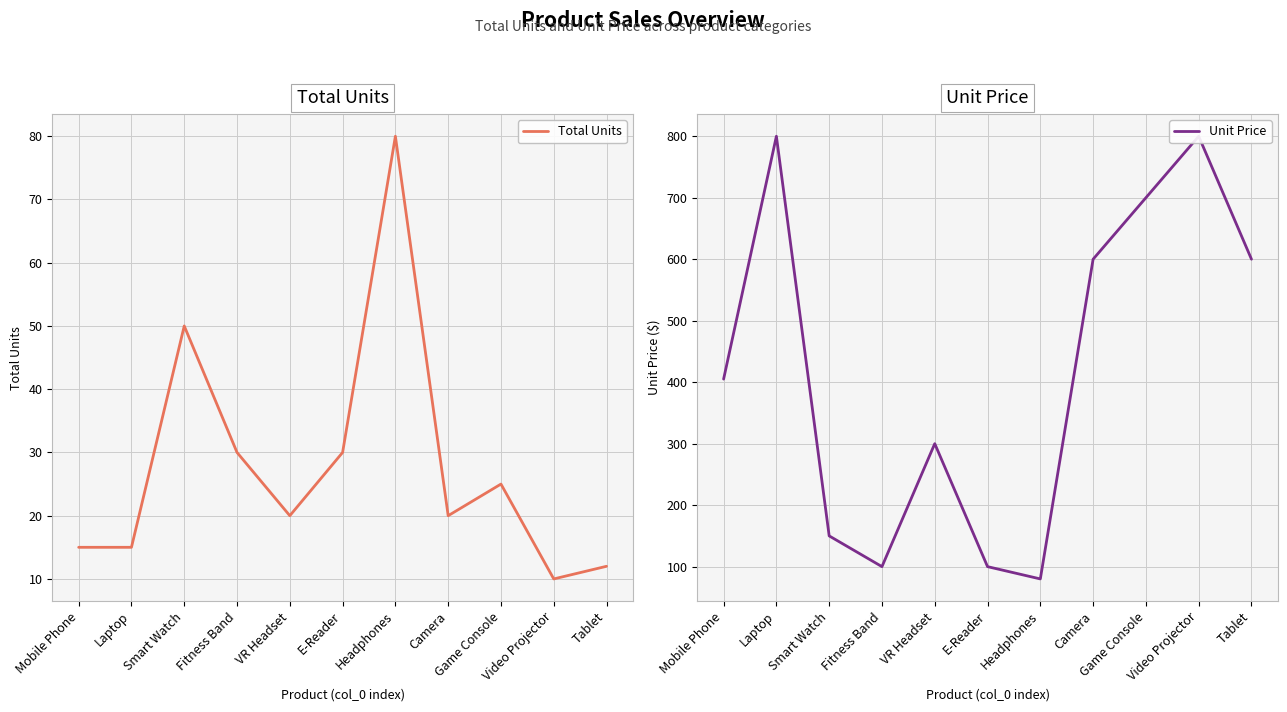

In Unit Price, how many points are lower than both neighbors (excluding endpoints)?

2